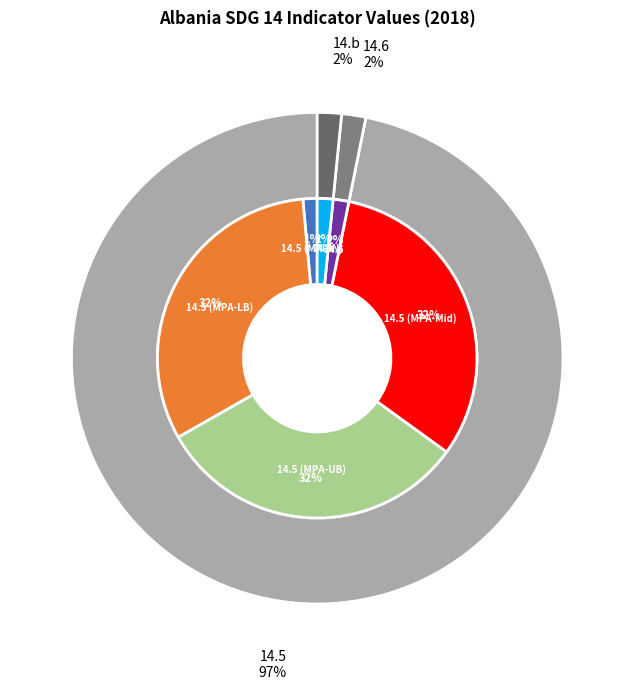

The 14.5 (MPA-UB) slice represents 32% of the pie. True or false?

True